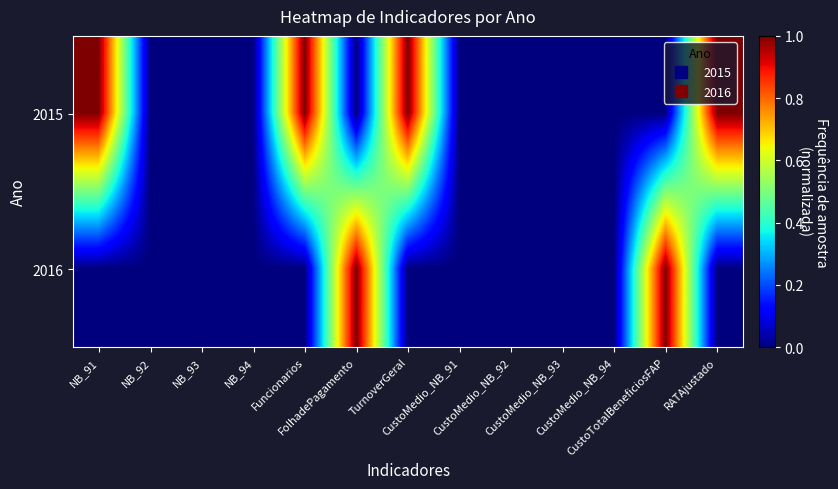

Reading right to left, extract all data points from this chart.

2015: RATAjustado=1	CustoTotalBeneficiosFAP=0	CustoMedio_NB_94=0	CustoMedio_NB_93=0	CustoMedio_NB_92=0	CustoMedio_NB_91=0	TurnoverGeral=1	FolhadePagamento=0	Funcionarios=1	NB_94=0	NB_93=0	NB_92=0	NB_91=1
2016: RATAjustado=0	CustoTotalBeneficiosFAP=1	CustoMedio_NB_94=0	CustoMedio_NB_93=0	CustoMedio_NB_92=0	CustoMedio_NB_91=0	TurnoverGeral=0	FolhadePagamento=1	Funcionarios=0	NB_94=0	NB_93=0	NB_92=0	NB_91=0